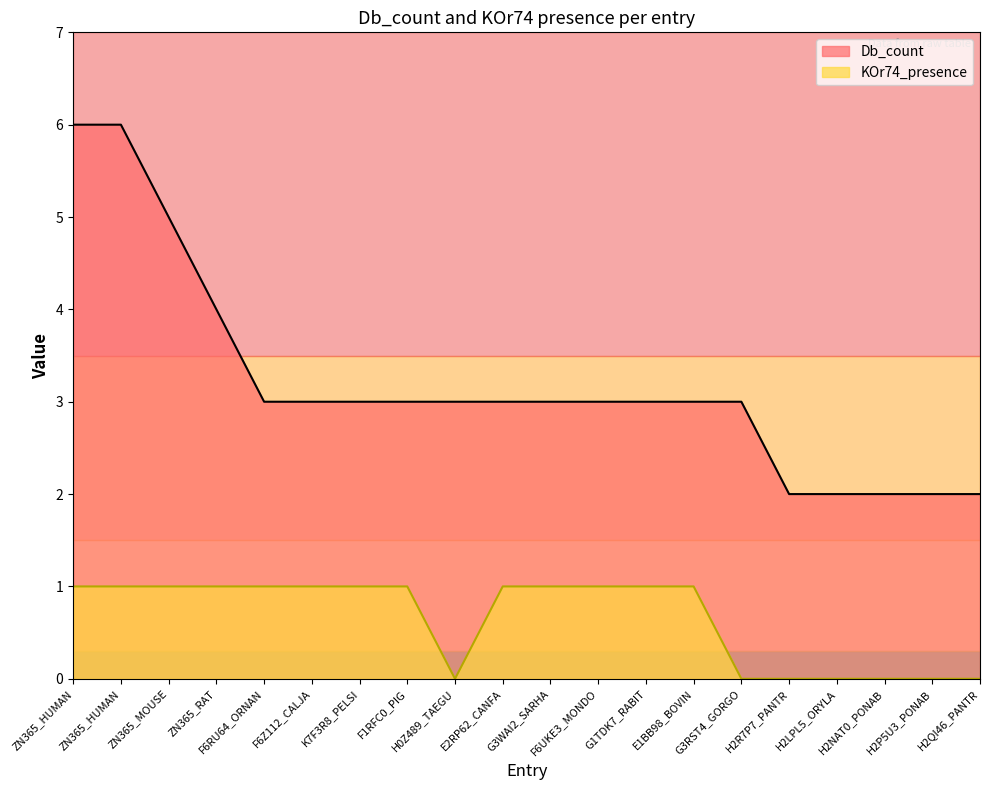

How many KOr74_presence values are between 0 and 1?

20